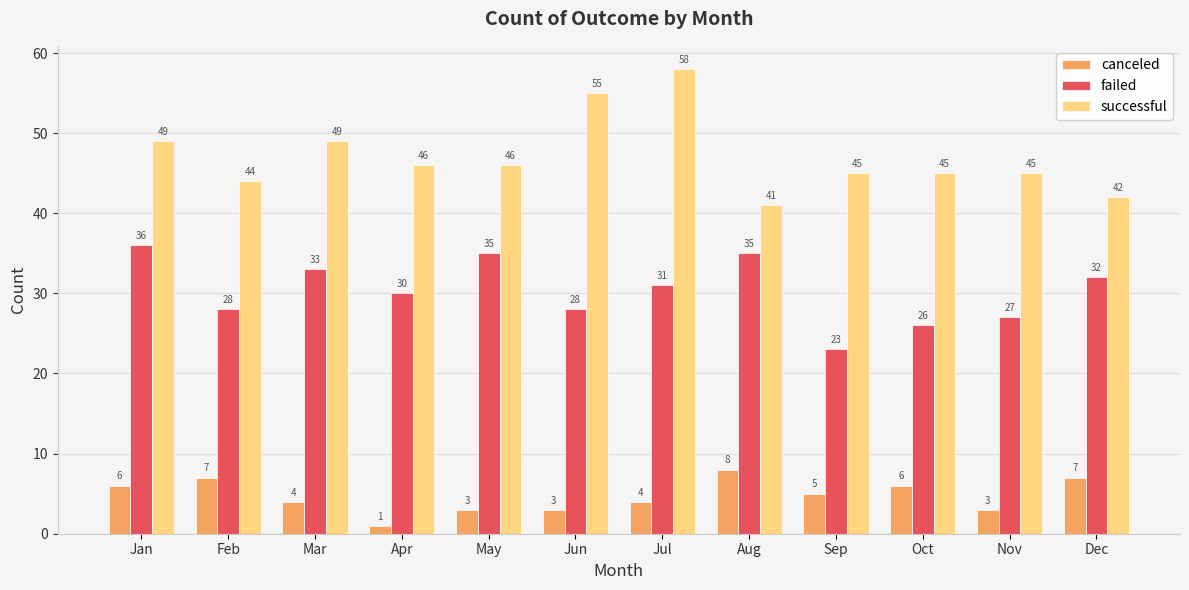

What is the spread (max minus min) of values at Aug?

33